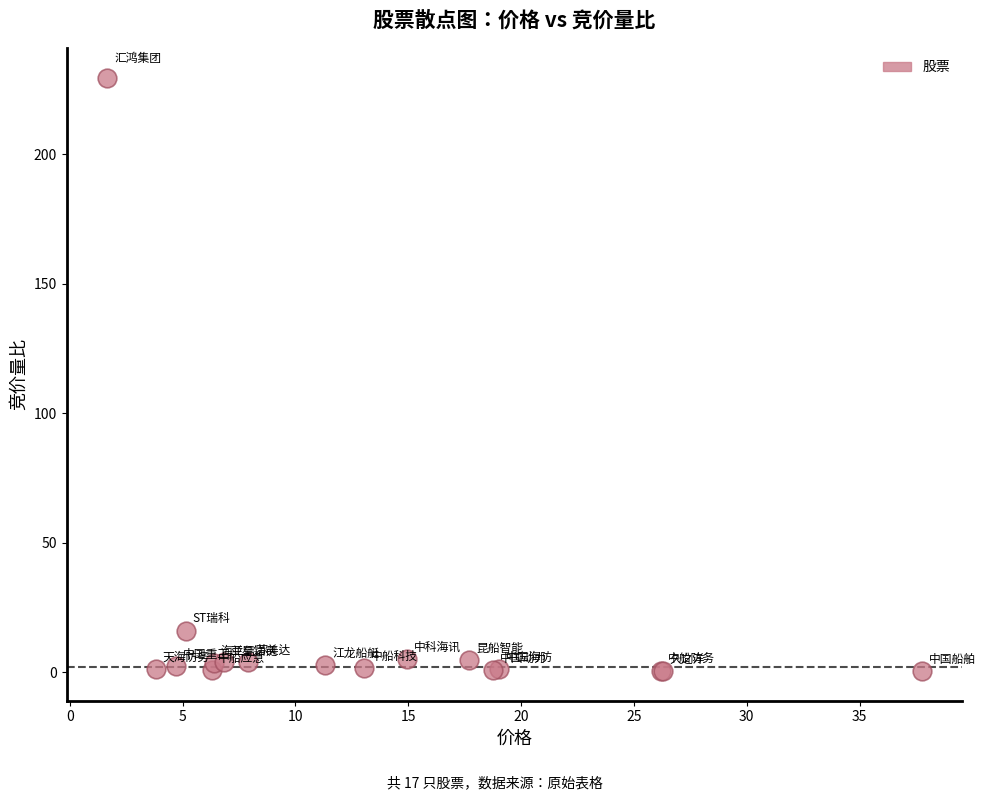

What Y value in the scatter plot is closest to 115?

16.0